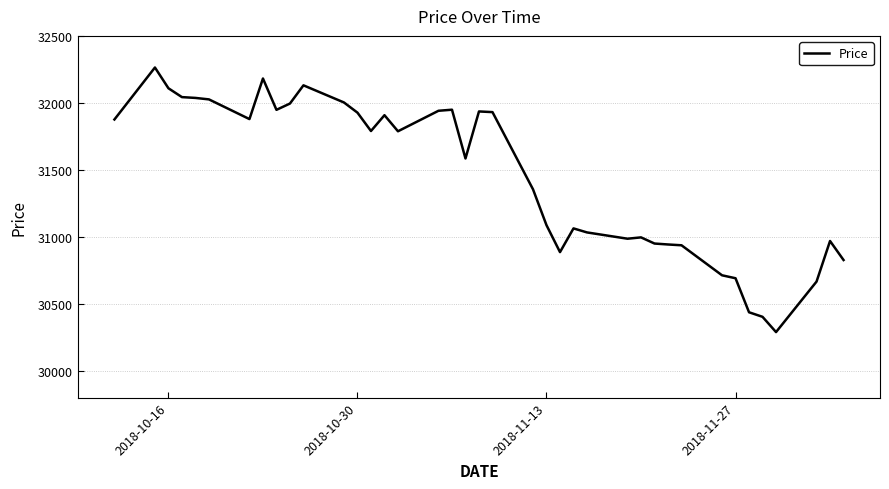

What is the smallest value displayed?

30289